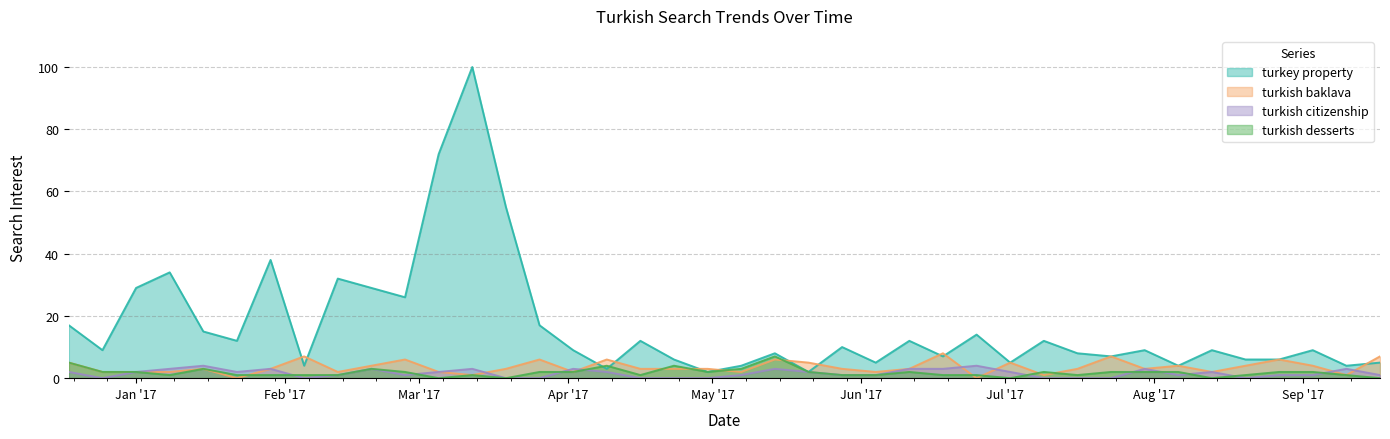

What is the label of the 24th point from the left?

28/05/2017